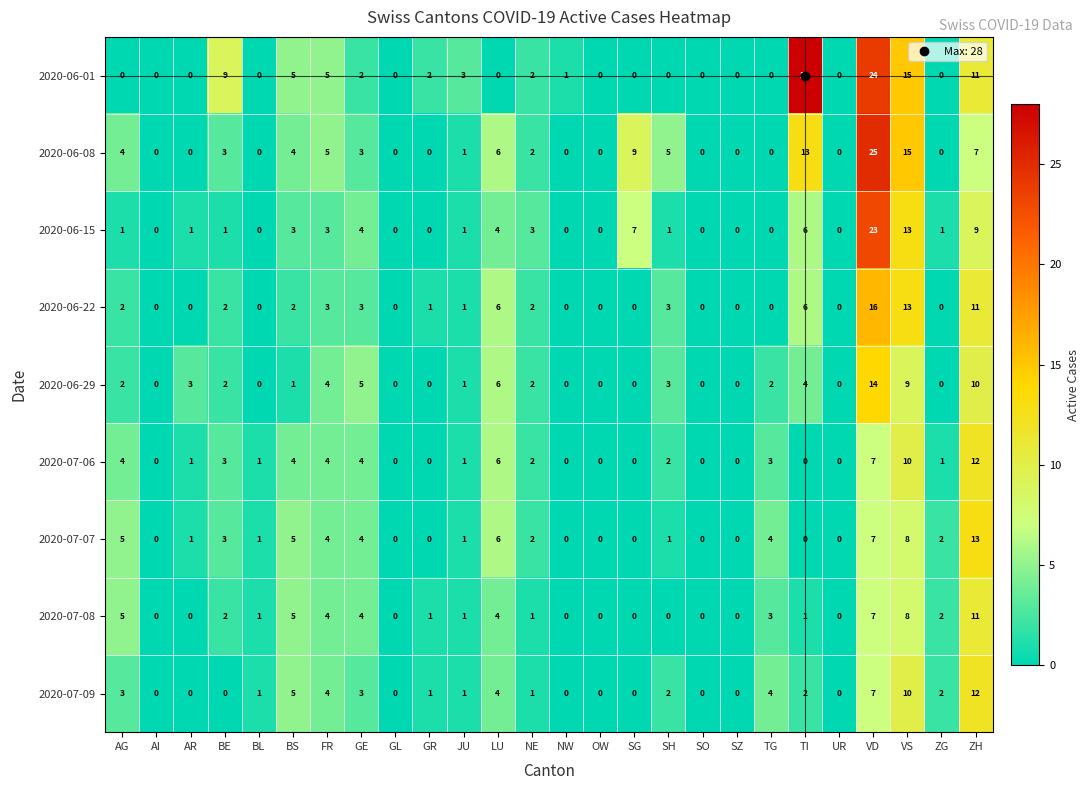

Which category has the highest value in the 2020-06-29 series?

VD